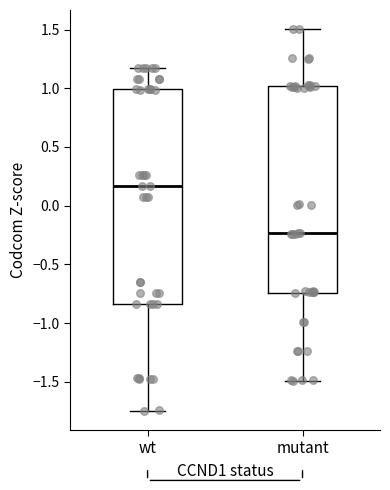

Comparing the boxes themselves (not the whiskers), which one is the tallest?

wt